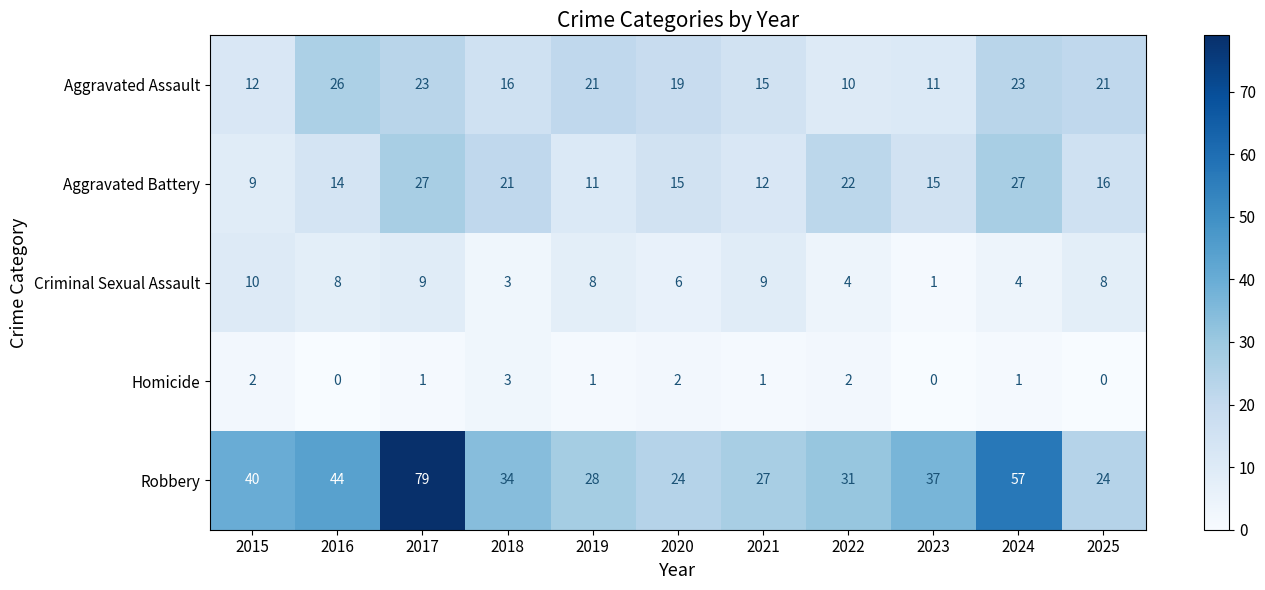

What is the average value of the Robbery series?

39